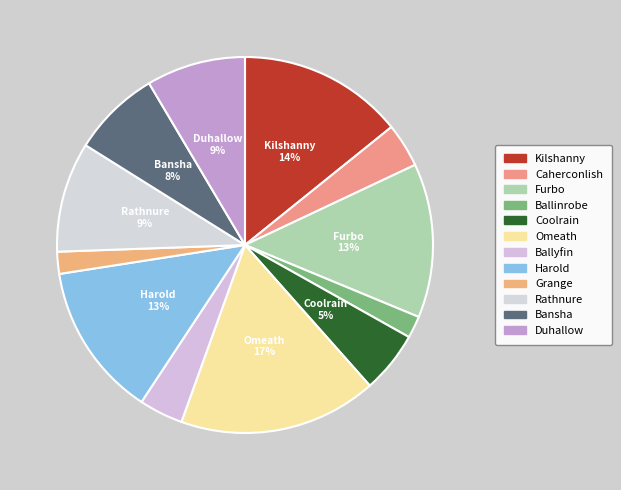

How many segments does this pie chart have?

12